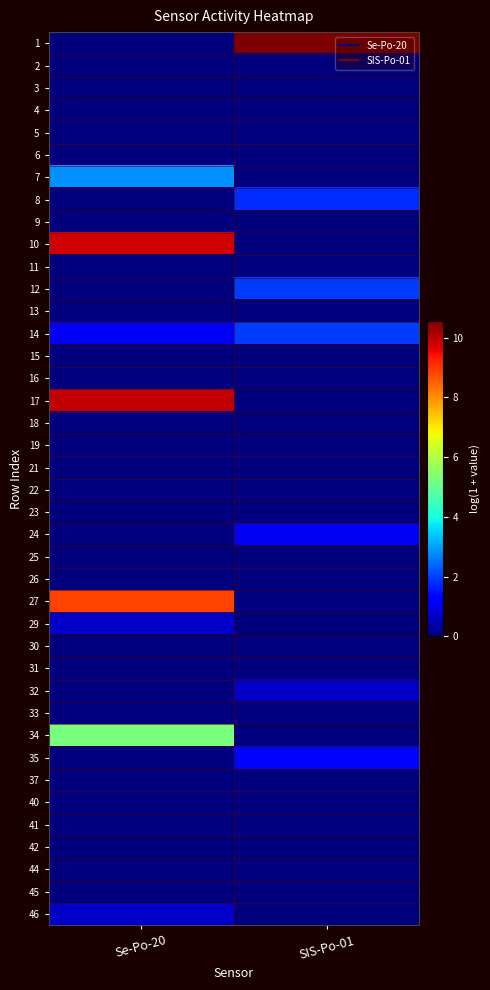

What is the total value across all series at SIS-Po-01?

19.4